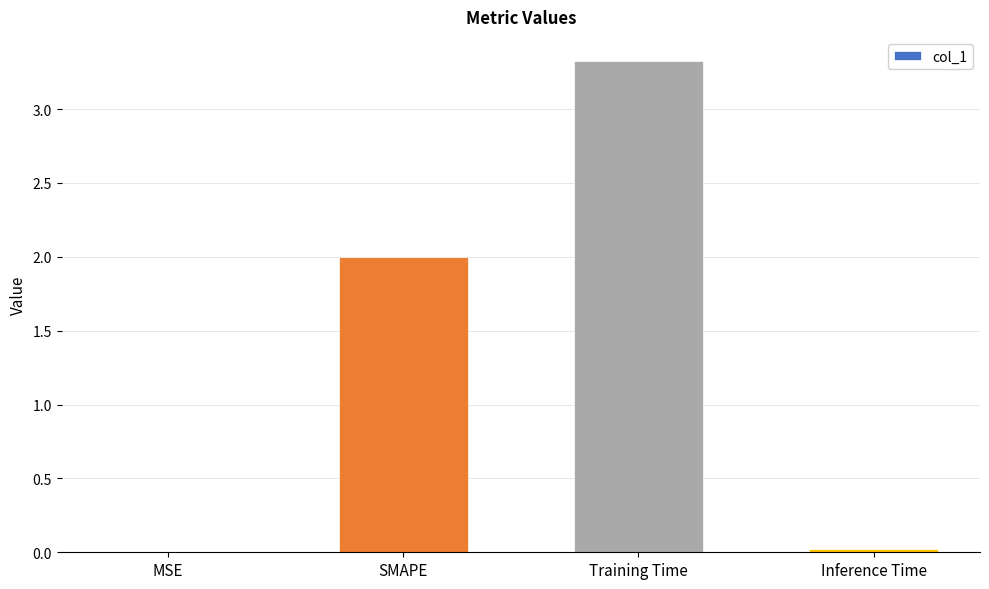

The chart shows a value of 2.0 at SMAPE. True or false?

True